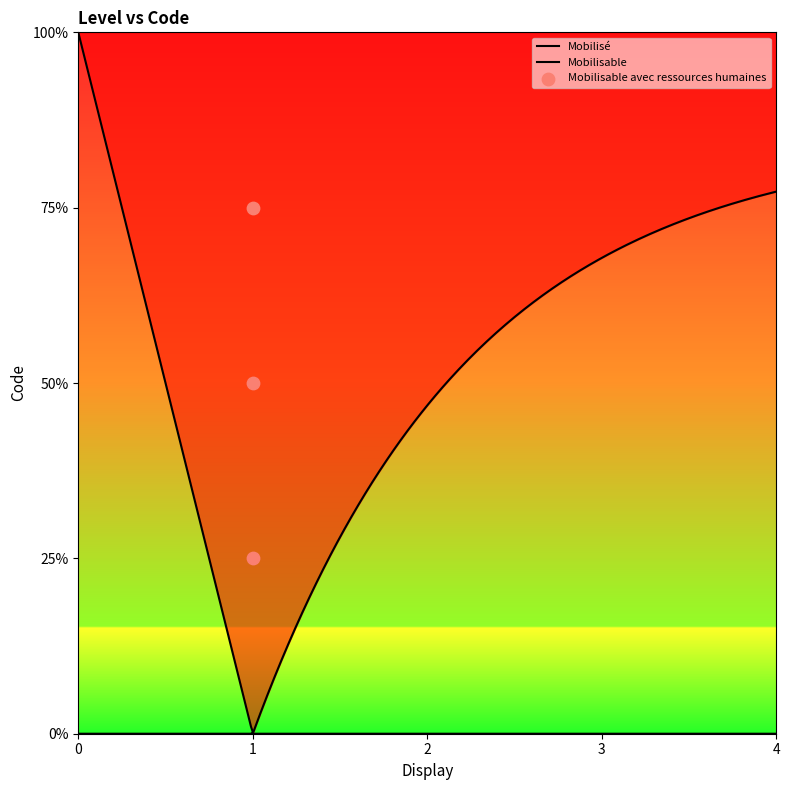

Which has a higher value, 1 or 1?

1